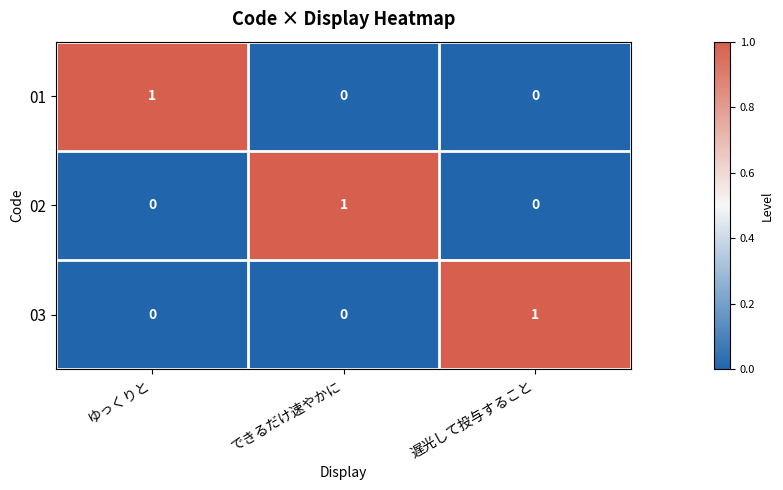

The value of 02 at 遅光して投与すること is -1. True or false?

False